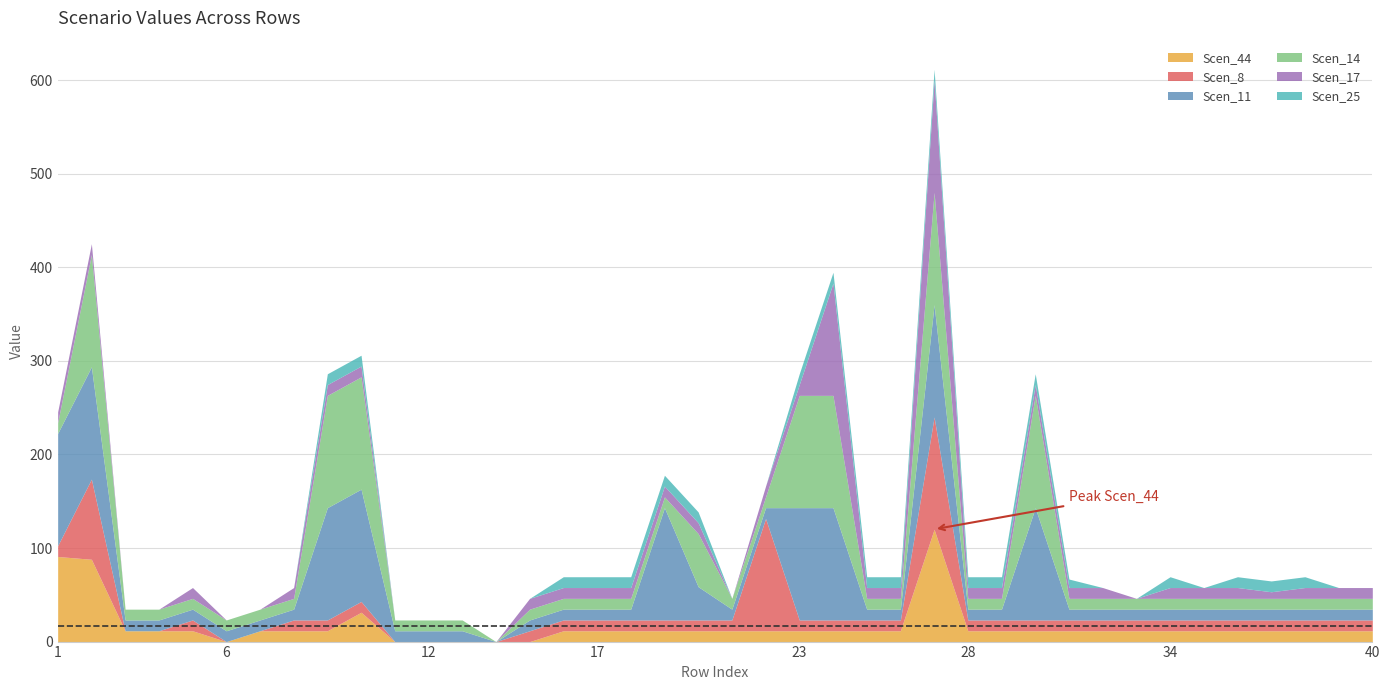

What is the value of the Scen_14 point at the 17th from the left?

11.6